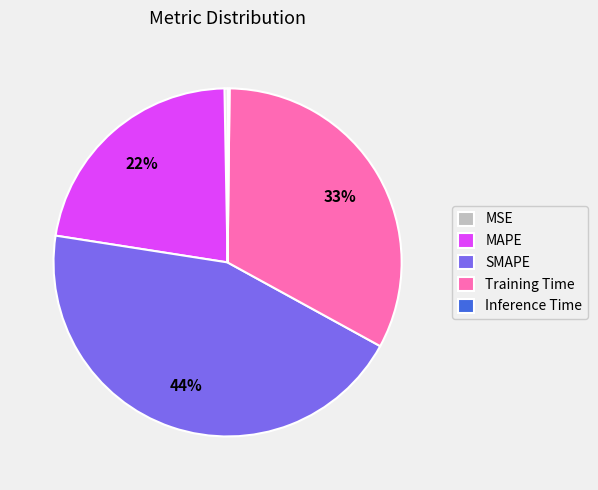

Does any single category account for the majority?

No